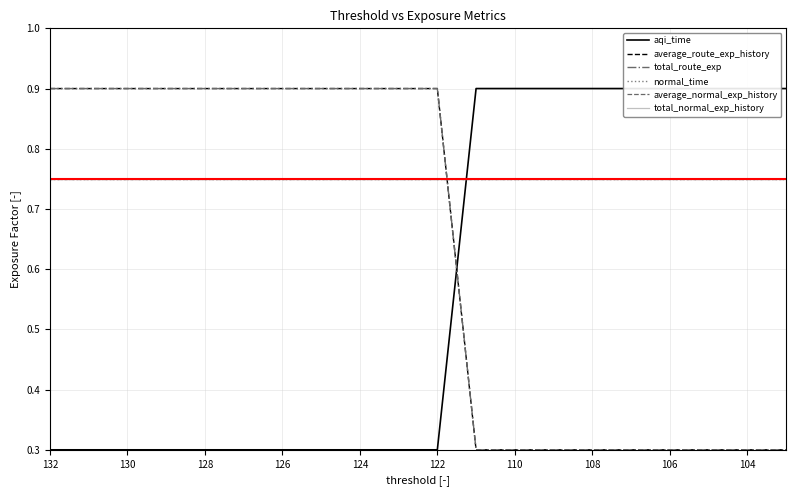

Between 126 and 124, which series saw the biggest shift?

aqi_time